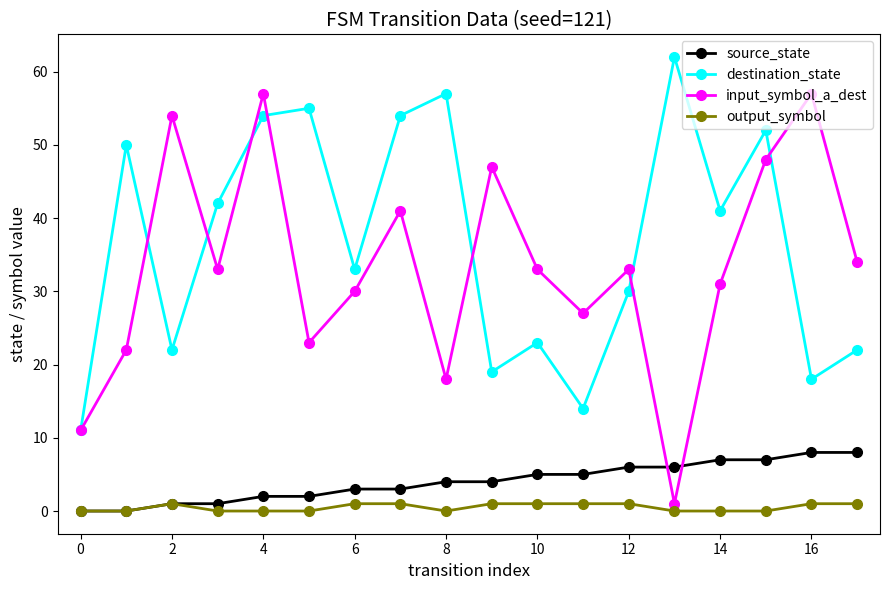

At how many categories does at least one series exceed 21?

17